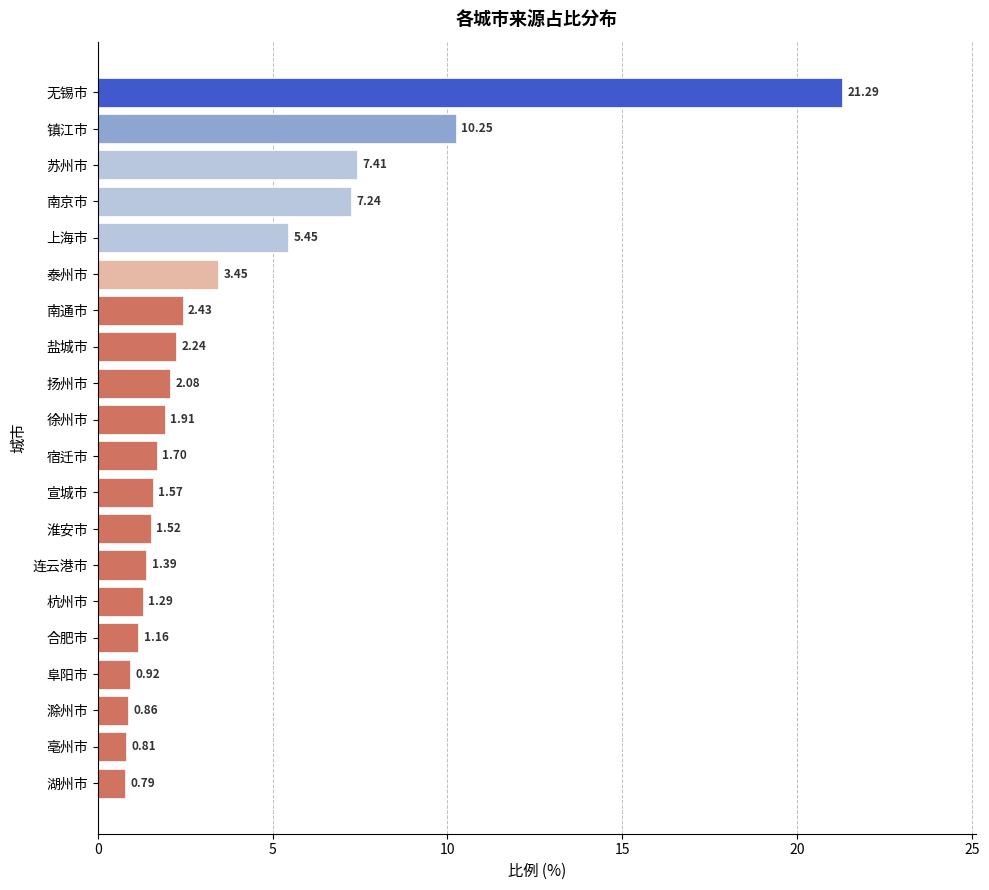

At which label is the value closest to 11?

镇江市